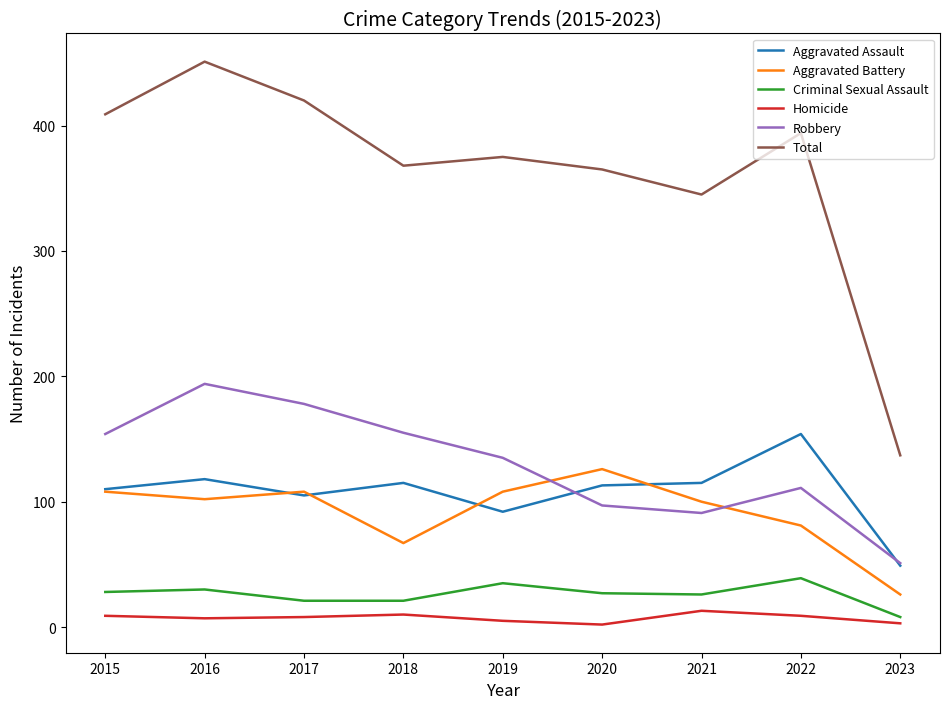

What is the difference between the Robbery values at 2016 and 2019?

59